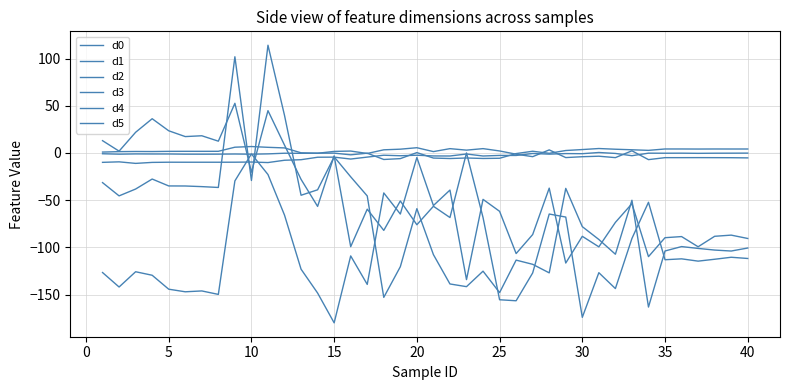

Is this an area chart (filled region under the line)?

No